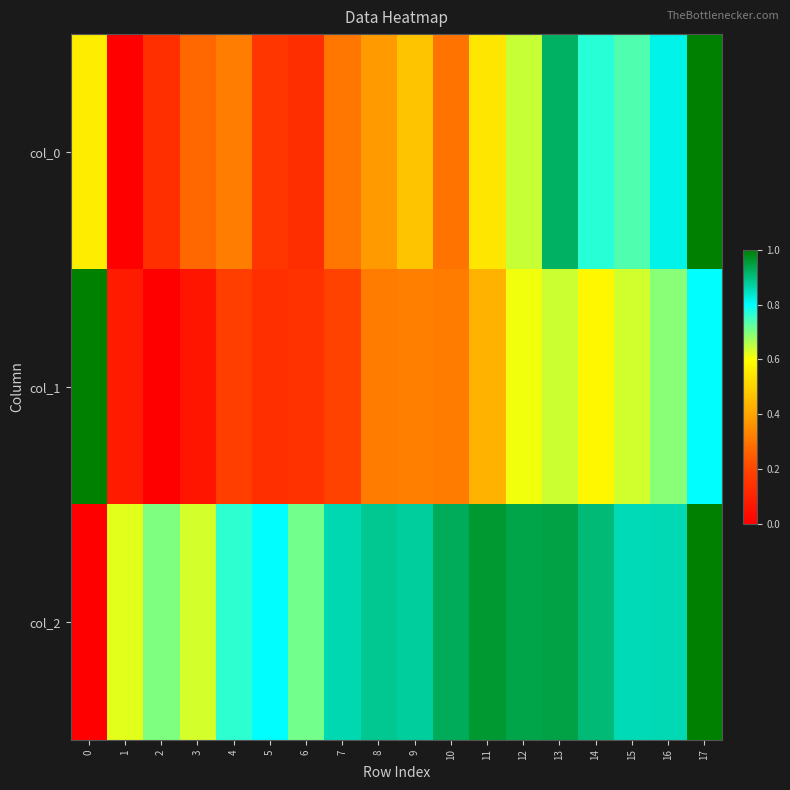

At how many categories does at least one series exceed 0?

18